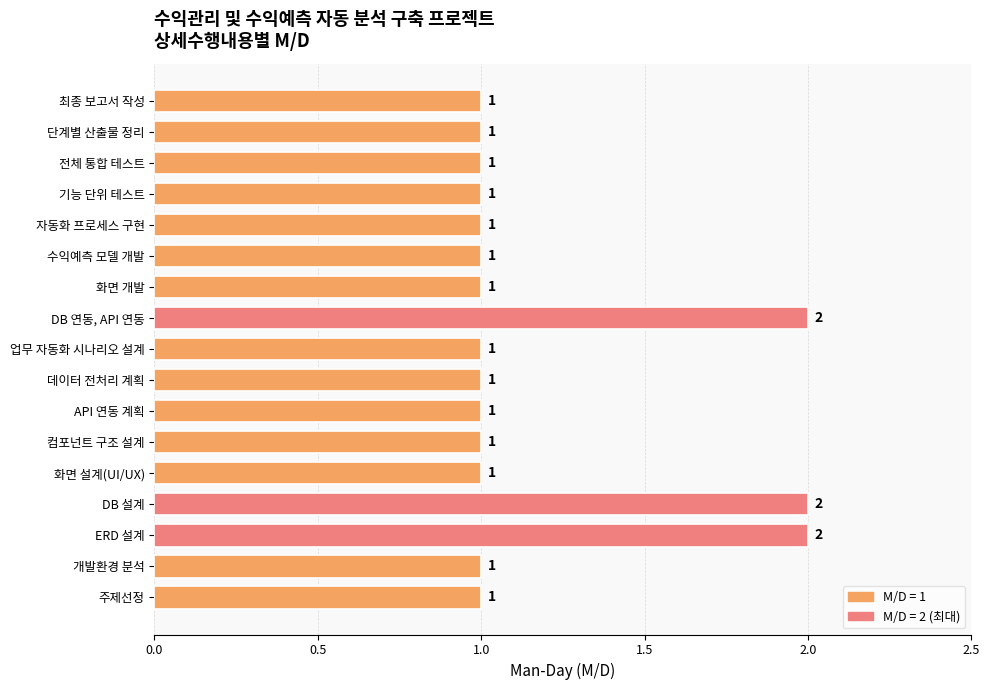

Count the number of categories in the chart.

17